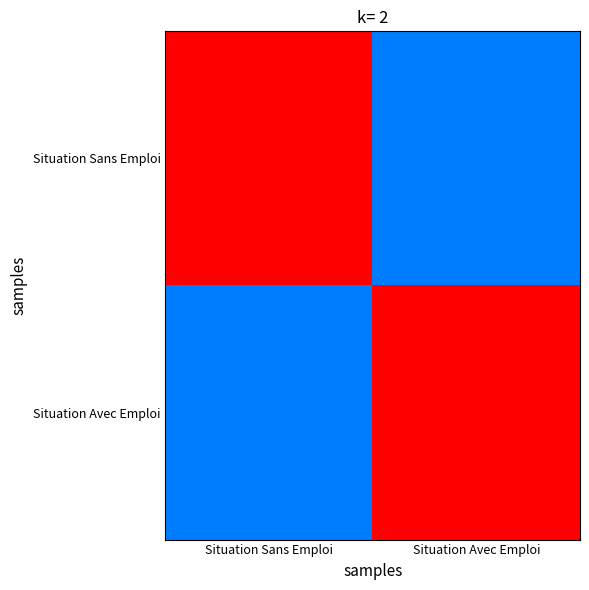

What is the minimum value shown in the chart?

0.3